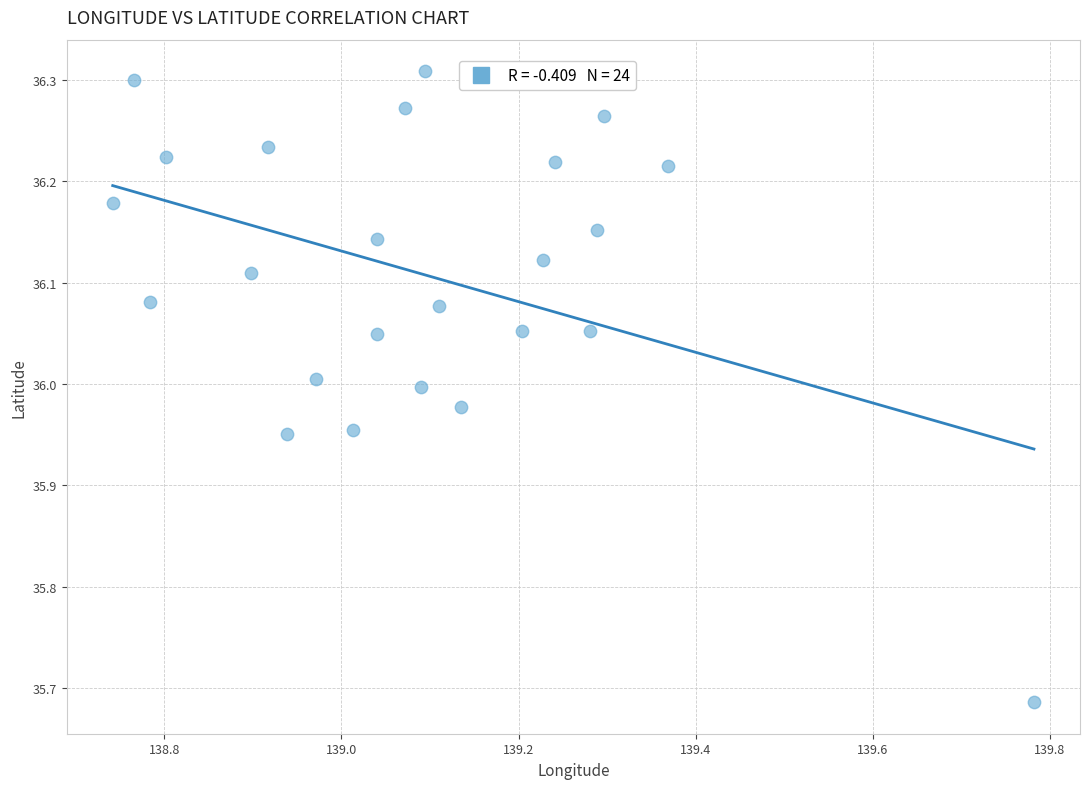

What is the range of X values (max minus min)?

1.0